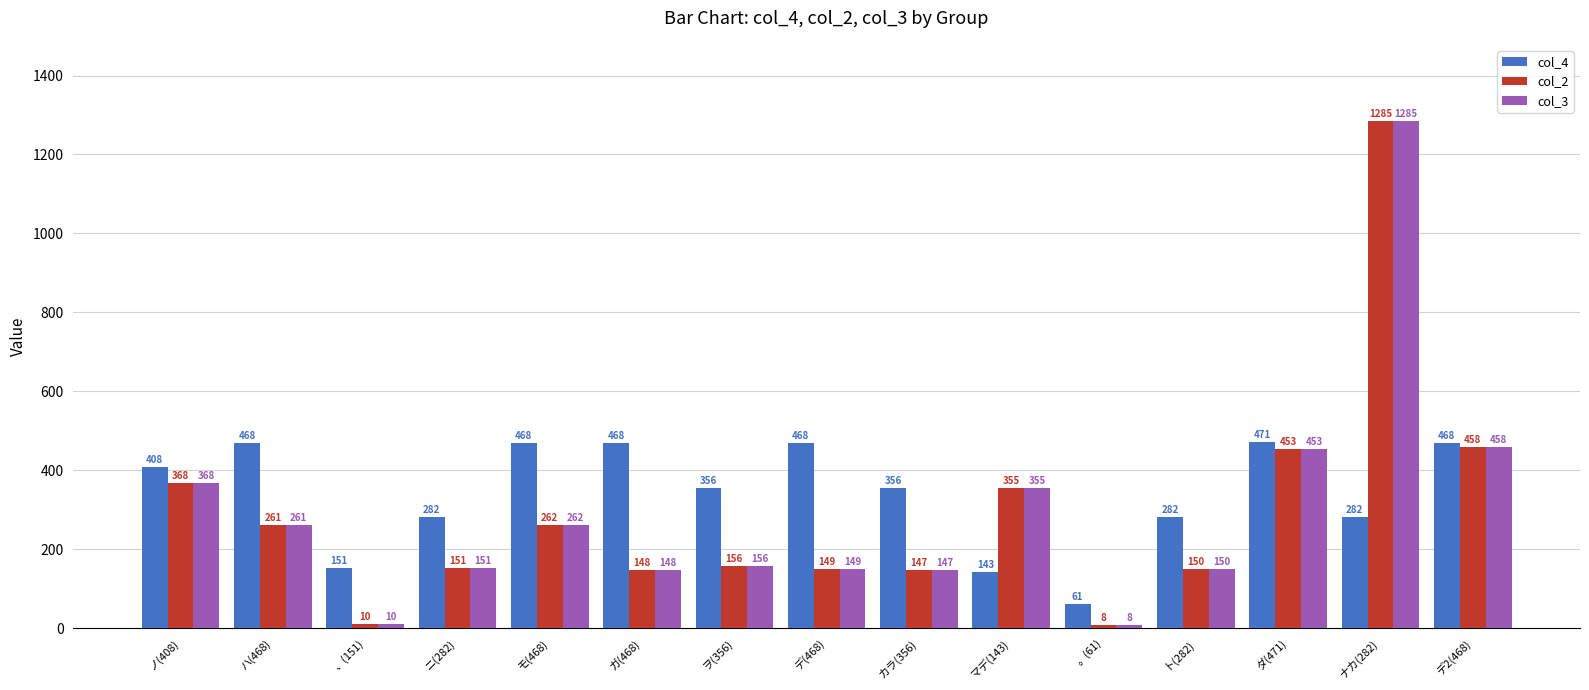

What is the difference between the highest and lowest values at カラ(356)?

209